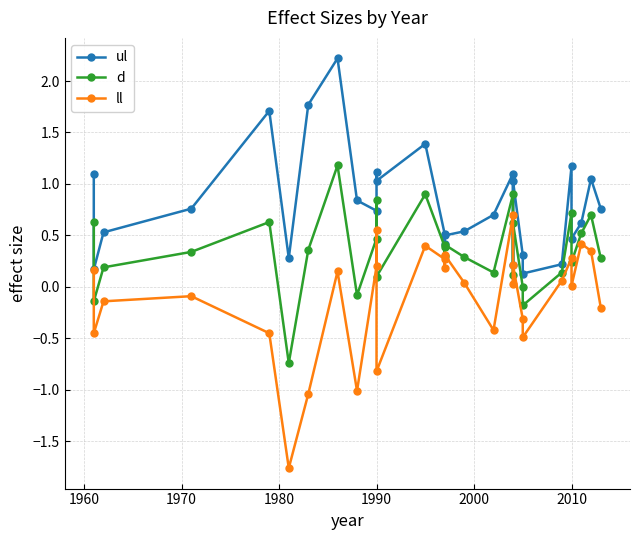

List the series in order of their overall mean, lowest first.

ll, d, ul